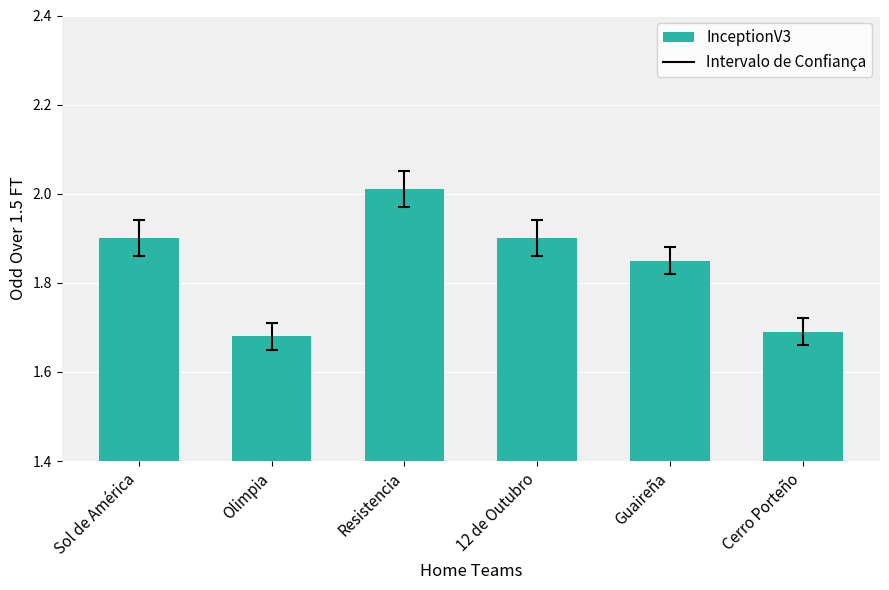

What is the label of the 5th bar from the right?

Olimpia